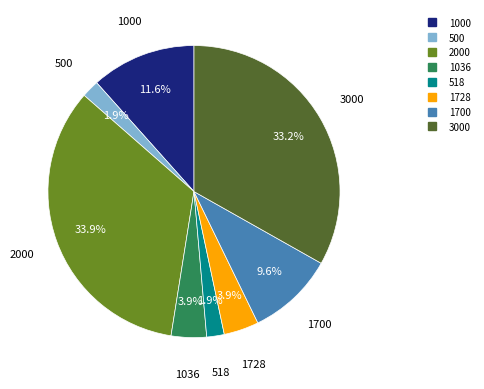

Is there a majority slice in this chart?

No